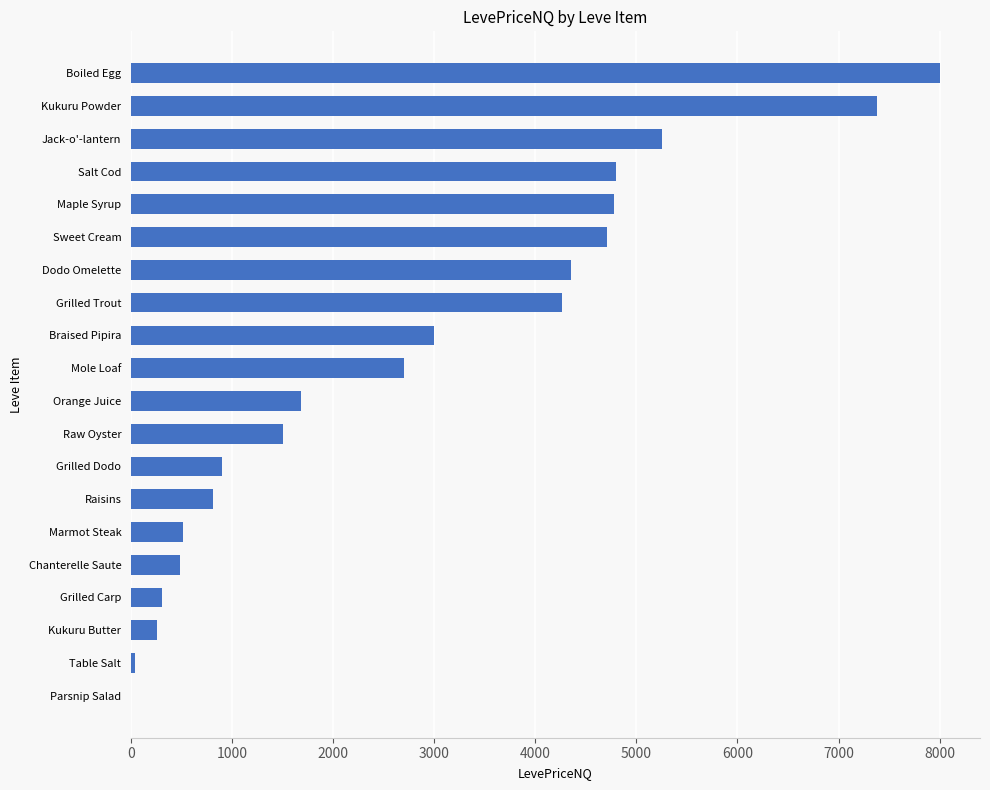

The value at Salt Cod is 4800.0. True or false?

True